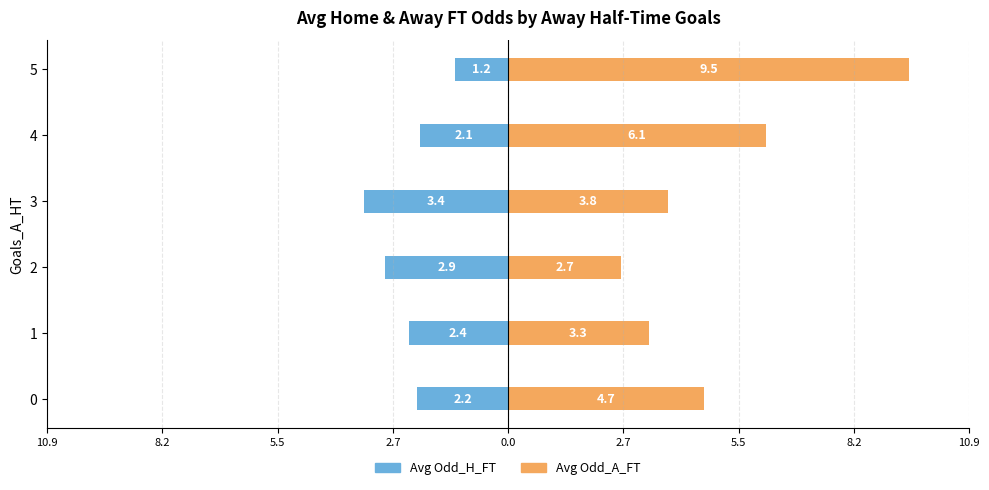

What is the smallest value displayed?

-3.4